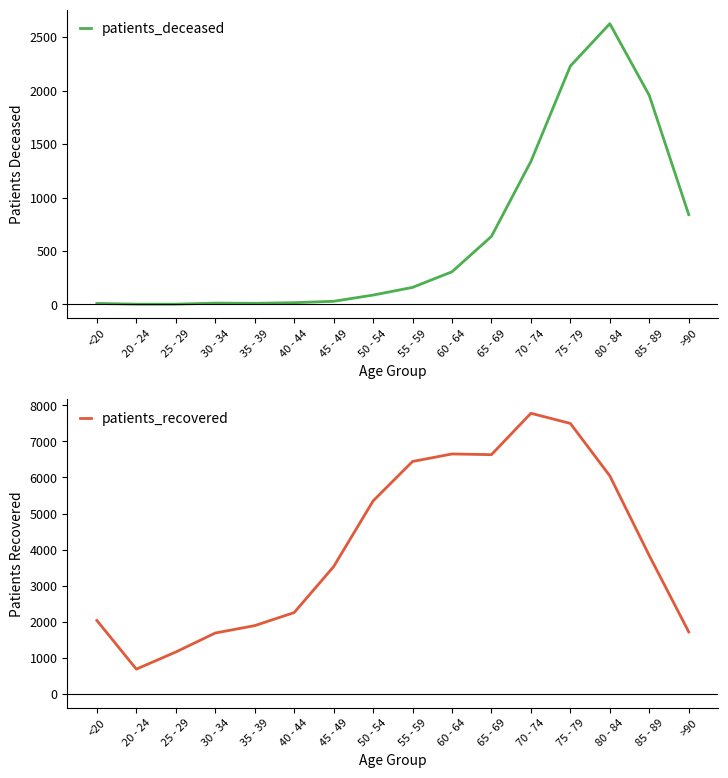

What is the spread (max minus min) of values at 60 - 64?

6346